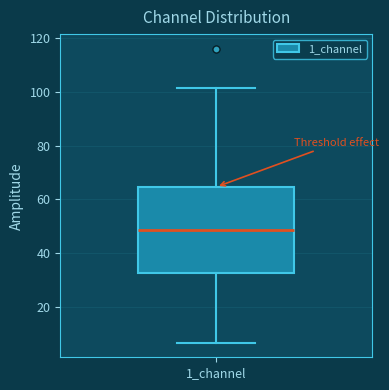

Where does the median line of the box for 1_channel sit on the y-axis? The values are not printed on the chart, so give them approximately, as read against the axis.

48